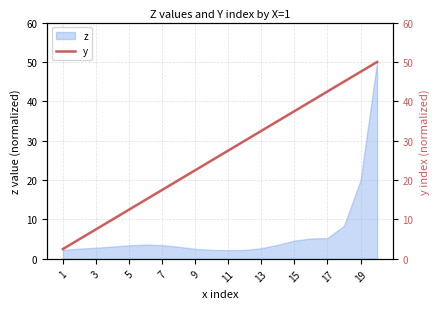

At which label is z closest to 26?

19